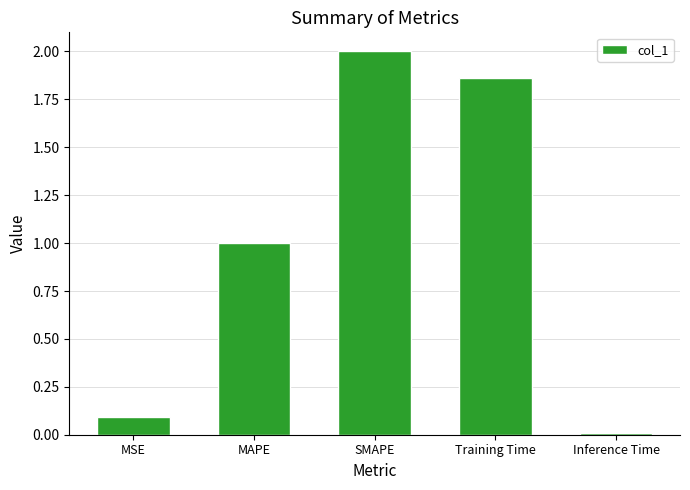

What is the sum of all values?

5.0